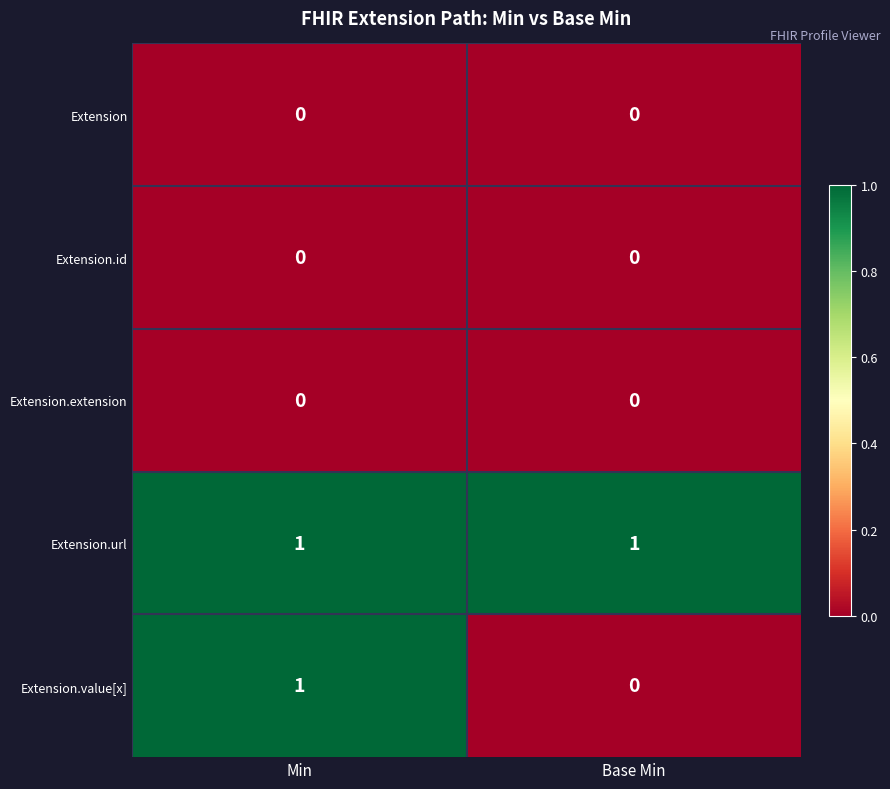

Reading left to right, transcribe all the data shown in this chart.

Extension: Min=0	Base Min=0
Extension.id: Min=0	Base Min=0
Extension.extension: Min=0	Base Min=0
Extension.url: Min=1	Base Min=1
Extension.value[x]: Min=1	Base Min=0